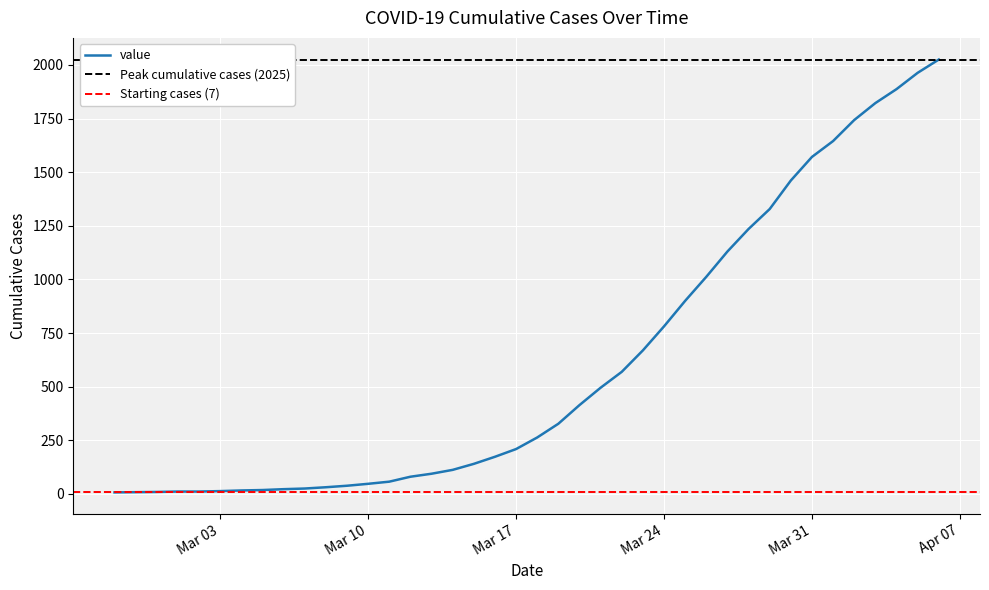

List the labels in order of value, smallest first.

2020-02-27, 2020-02-28, 2020-02-29, 2020-03-01, 2020-03-02, 2020-03-03, 2020-03-04, 2020-03-05, 2020-03-06, 2020-03-07, 2020-03-08, 2020-03-09, 2020-03-10, 2020-03-11, 2020-03-12, 2020-03-13, 2020-03-14, 2020-03-15, 2020-03-16, 2020-03-17, 2020-03-18, 2020-03-19, 2020-03-20, 2020-03-21, 2020-03-22, 2020-03-23, 2020-03-24, 2020-03-25, 2020-03-26, 2020-03-27, 2020-03-28, 2020-03-29, 2020-03-30, 2020-03-31, 2020-04-01, 2020-04-02, 2020-04-03, 2020-04-04, 2020-04-05, 2020-04-06